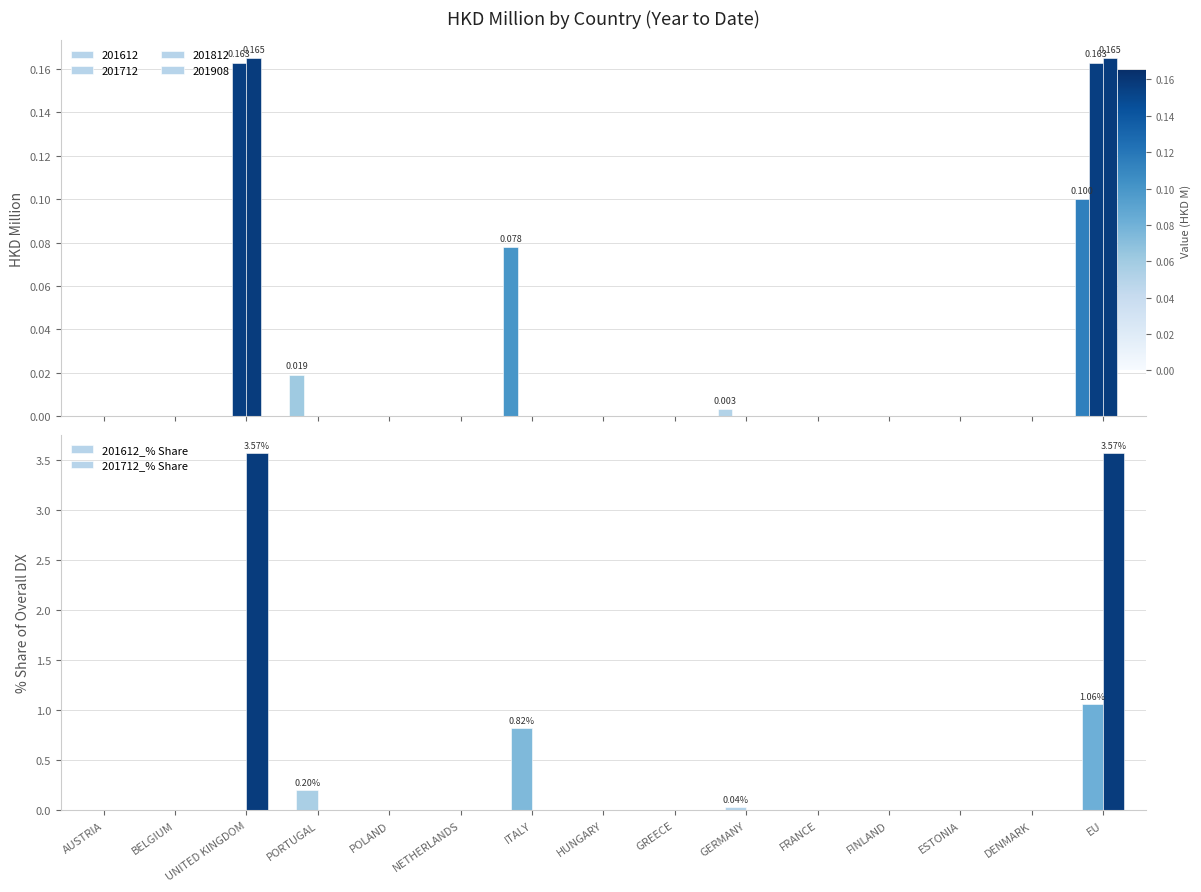

The value of 201712_% Share at ITALY is 1.9. True or false?

False